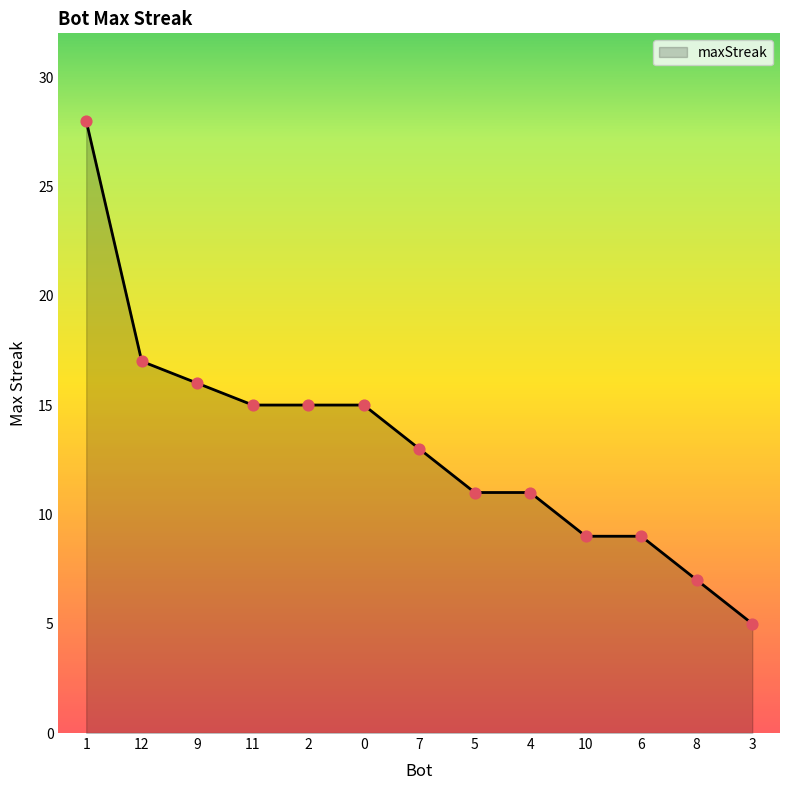

What is the ratio of the value at 5 to the value at 2?

0.7